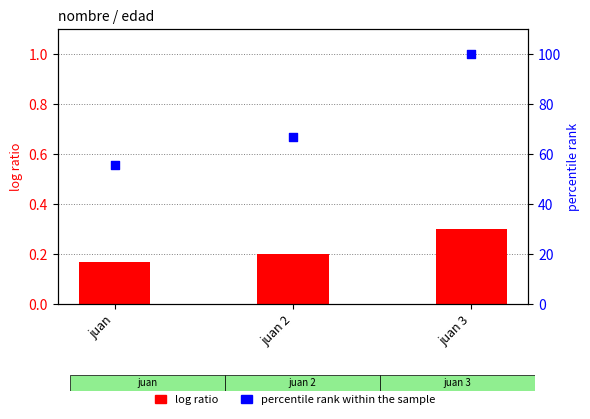

At how many categories does at least one series exceed 60?

2